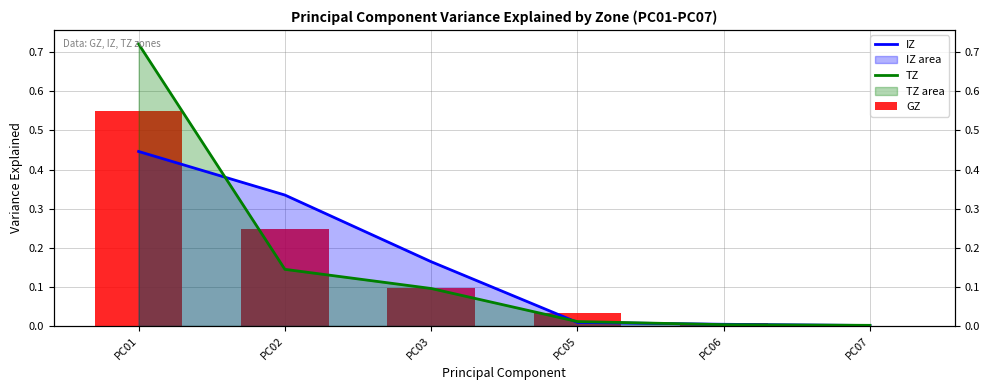

How many data points does each series have?

6